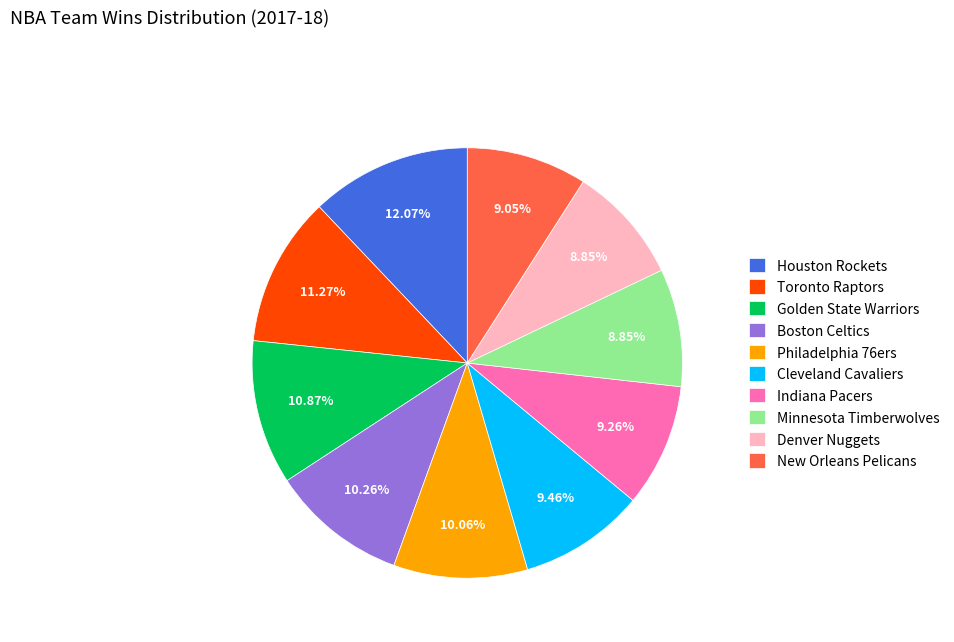

Count the number of slices in the pie.

10